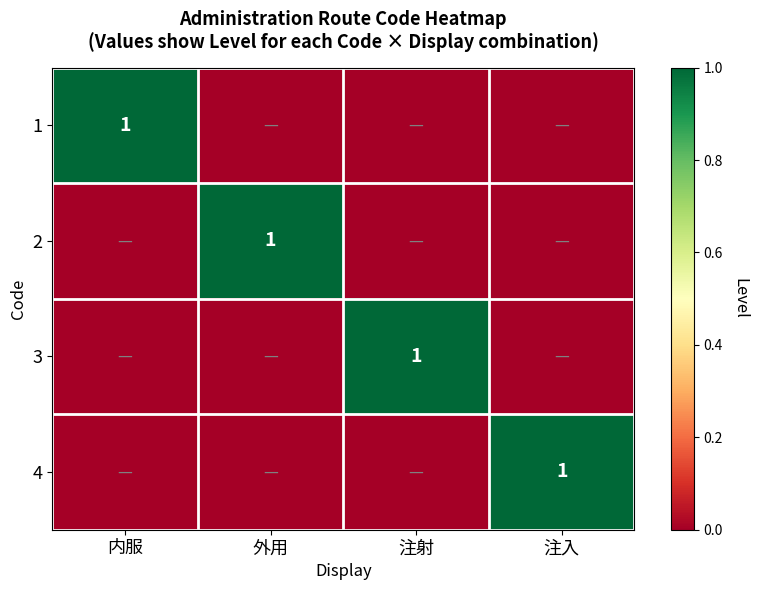

What is the difference between the highest and lowest values at 注射?

1